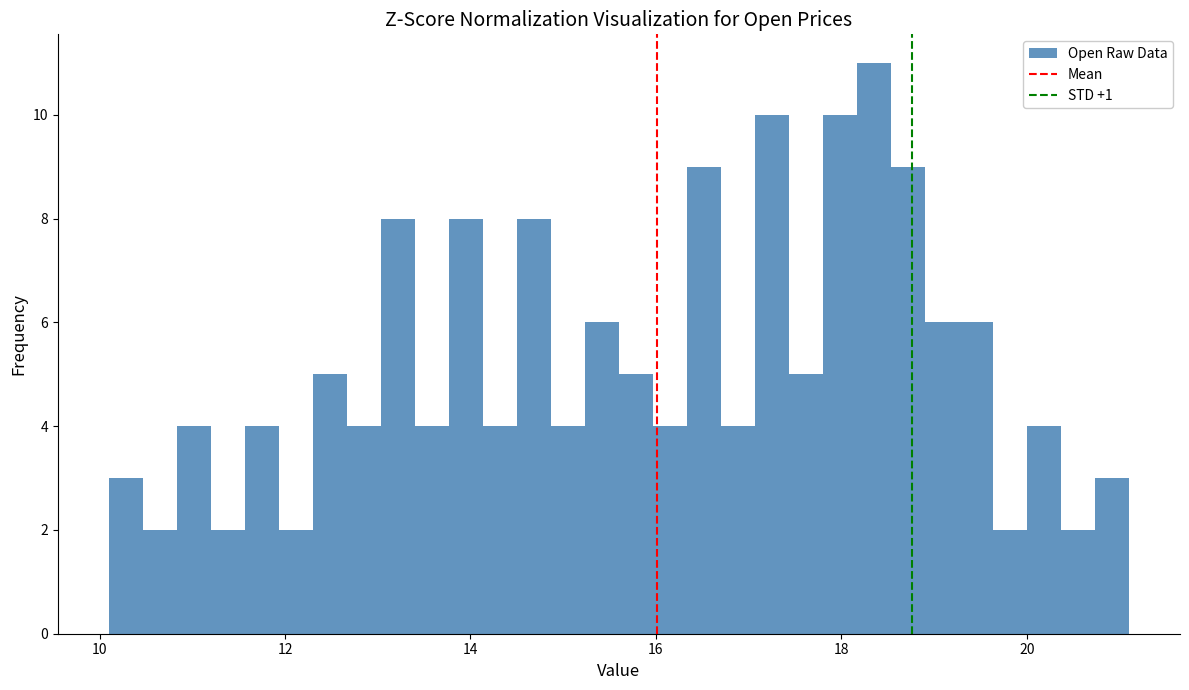

Read against the x-axis, roughly where is the centre of the tallest bar?

18.4